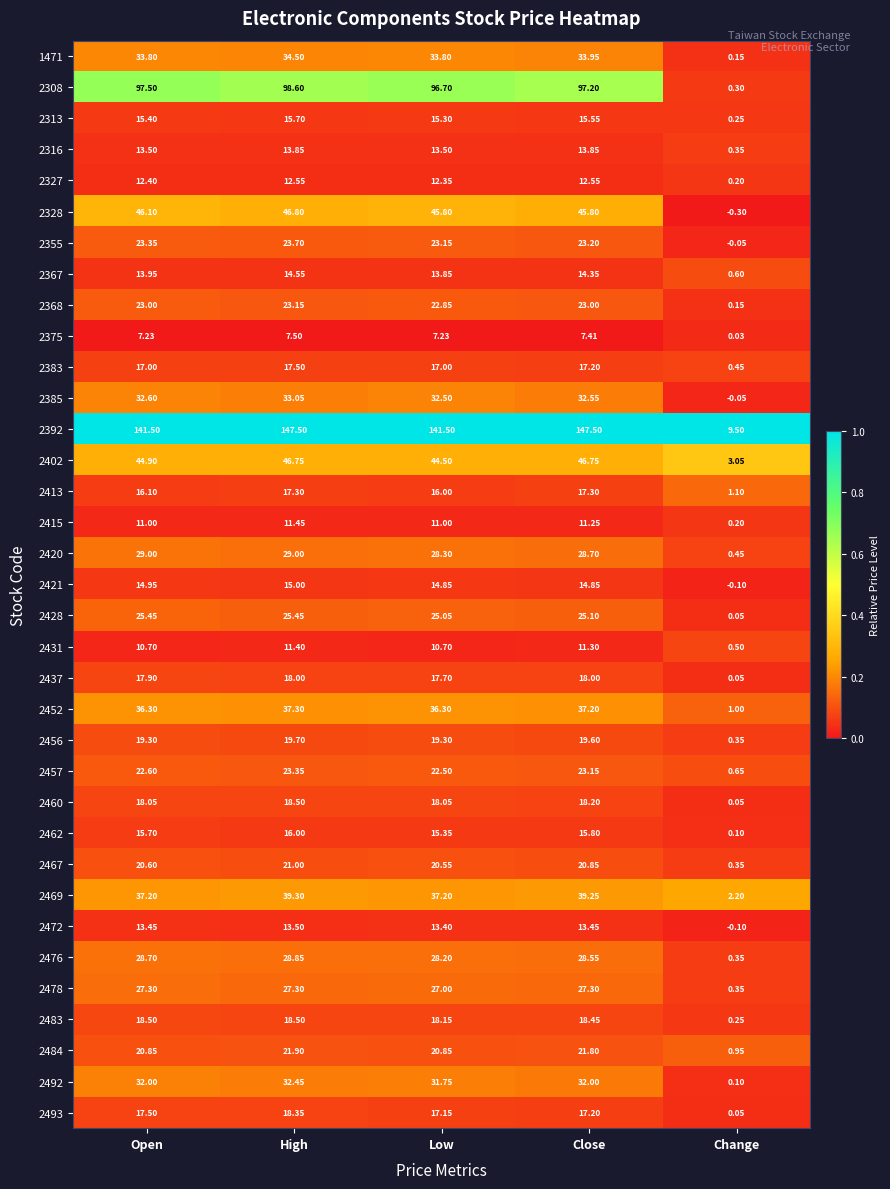

What is the greatest value displayed?

147.5